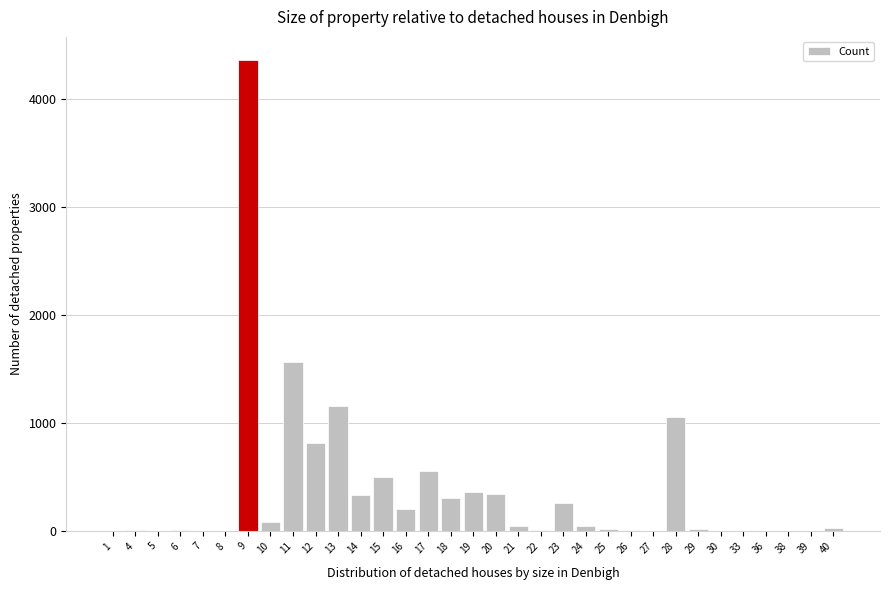

What is the greatest value displayed?

4355